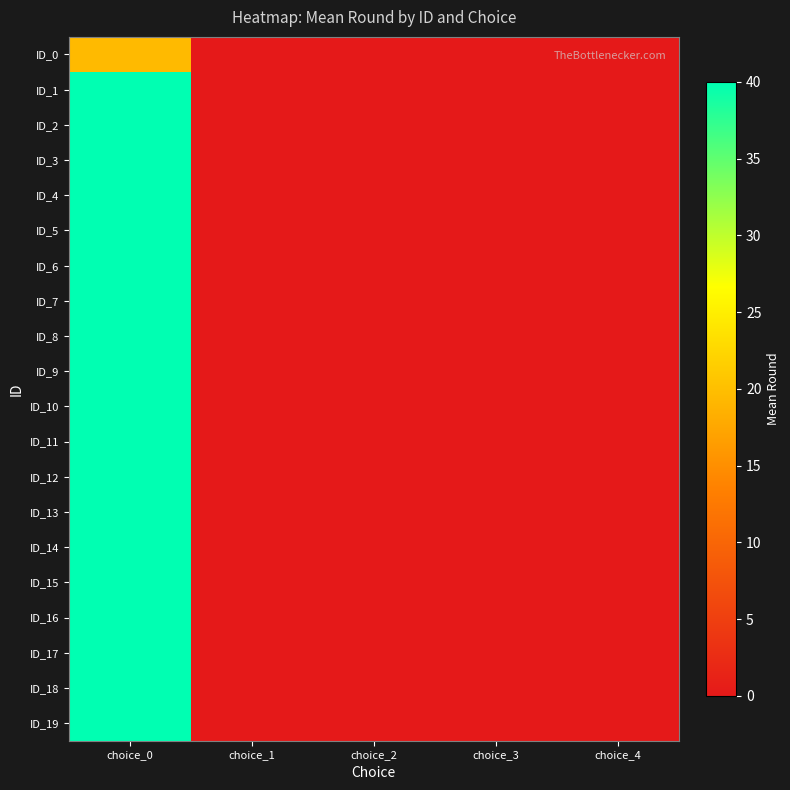

At how many categories does at least one series exceed 16?

1